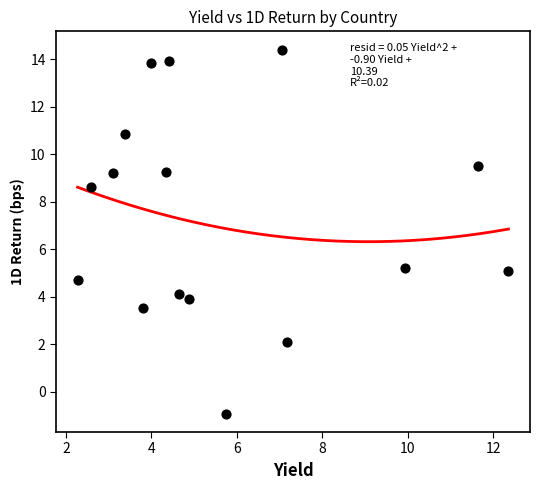

What is the range of Y values (max minus min)?

15.3